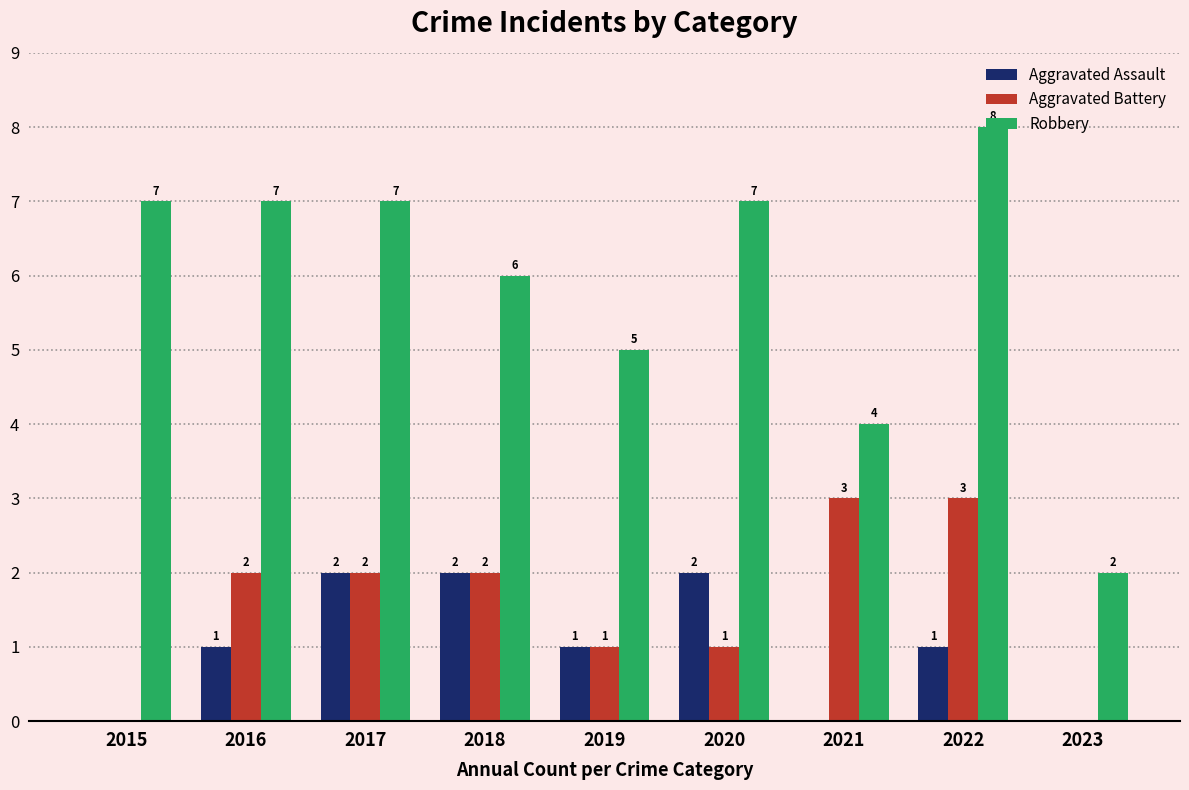

What is the total value across all series at 2016?

10